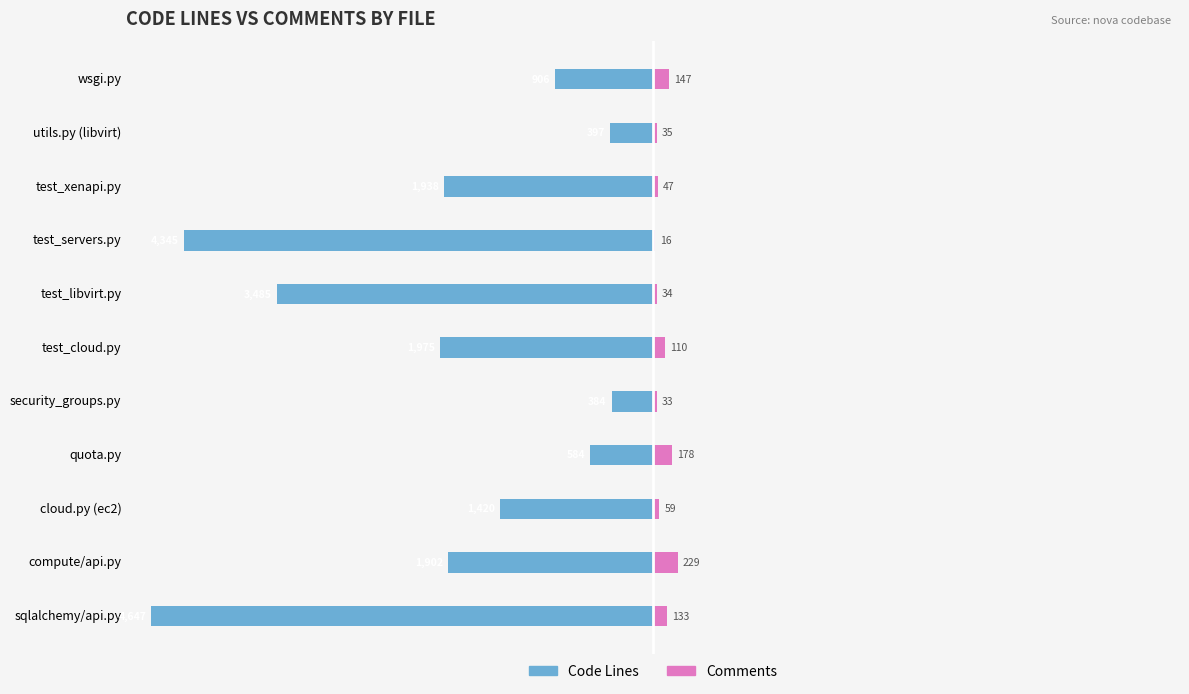

What are all the series names shown in the legend?

Code Lines, Comments